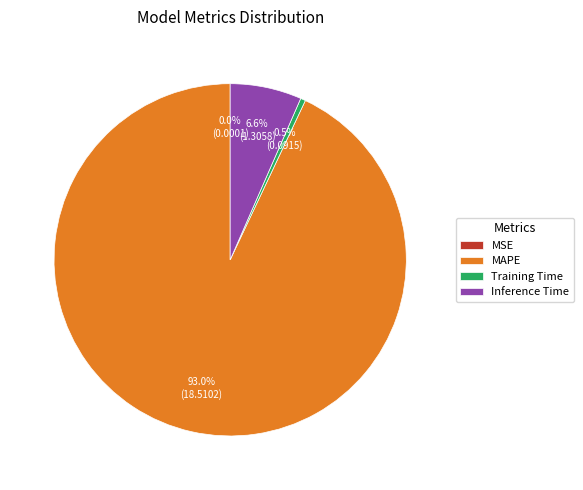

Is there any slice that represents more than half of the pie?

Yes